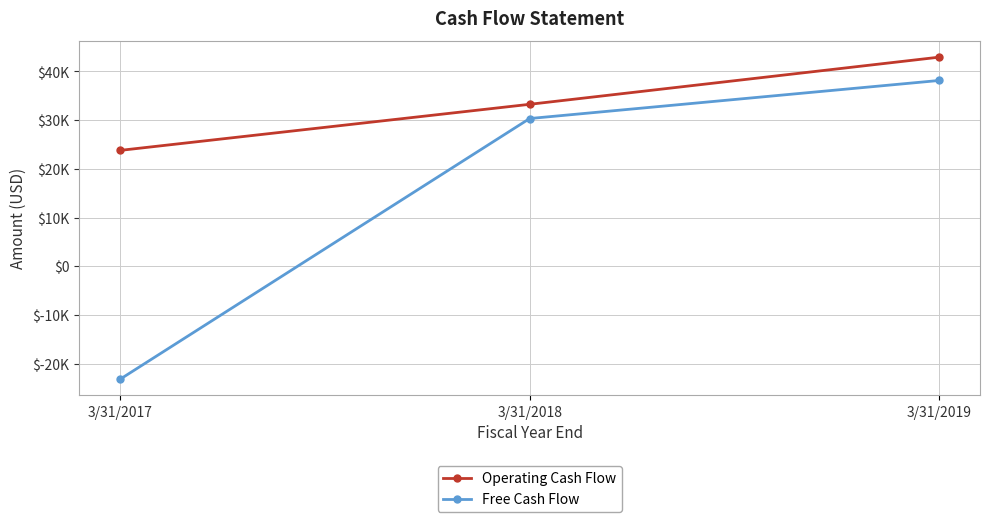

Is this an area chart (filled region under the line)?

No